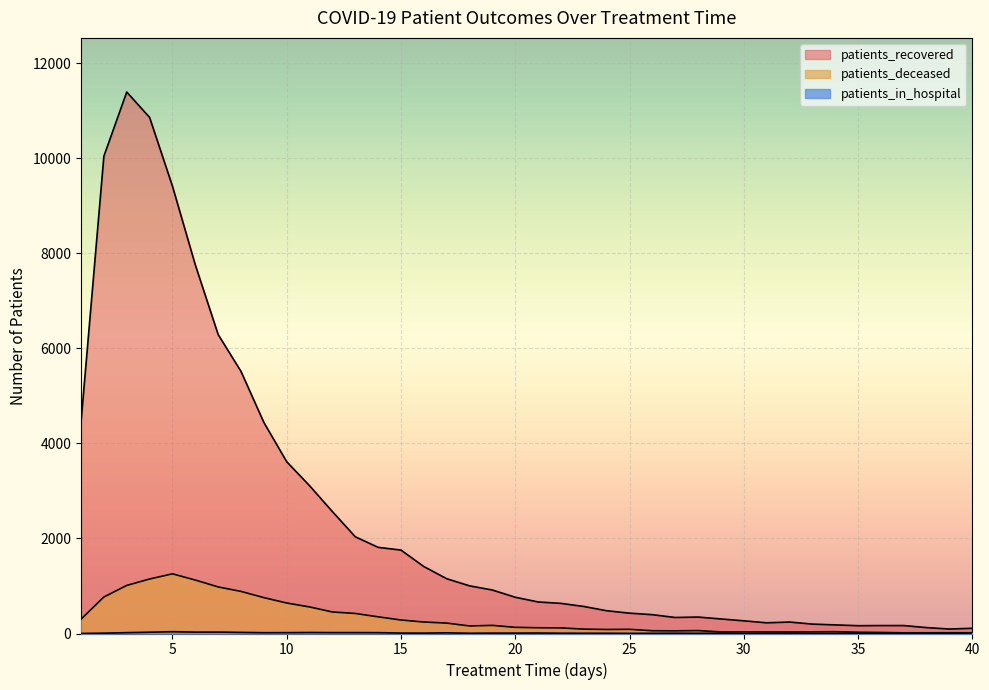

How many interior local peaks does the patients_in_hospital series have?

9